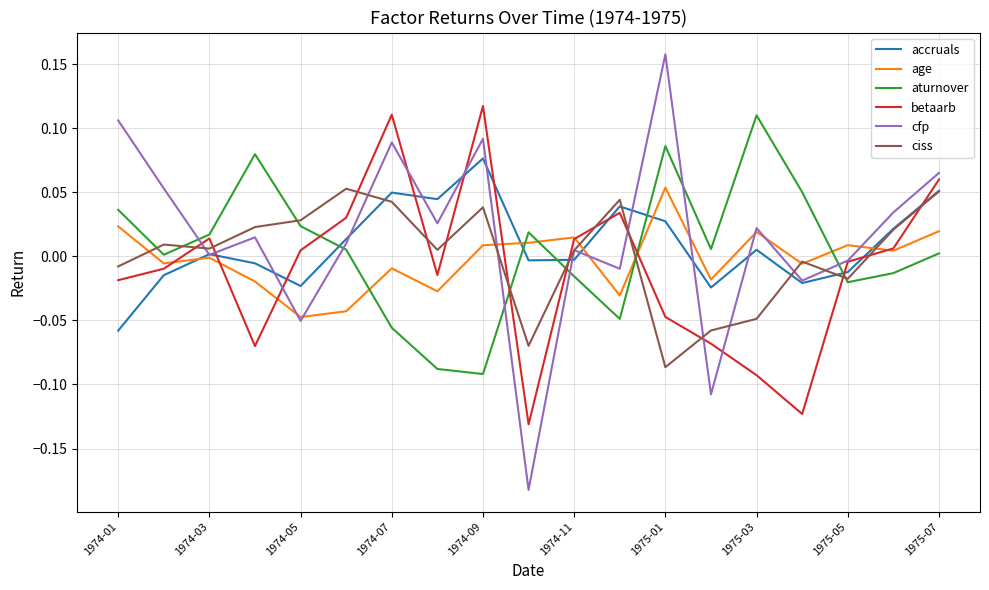

Which series has the widest spread of values?

cfp